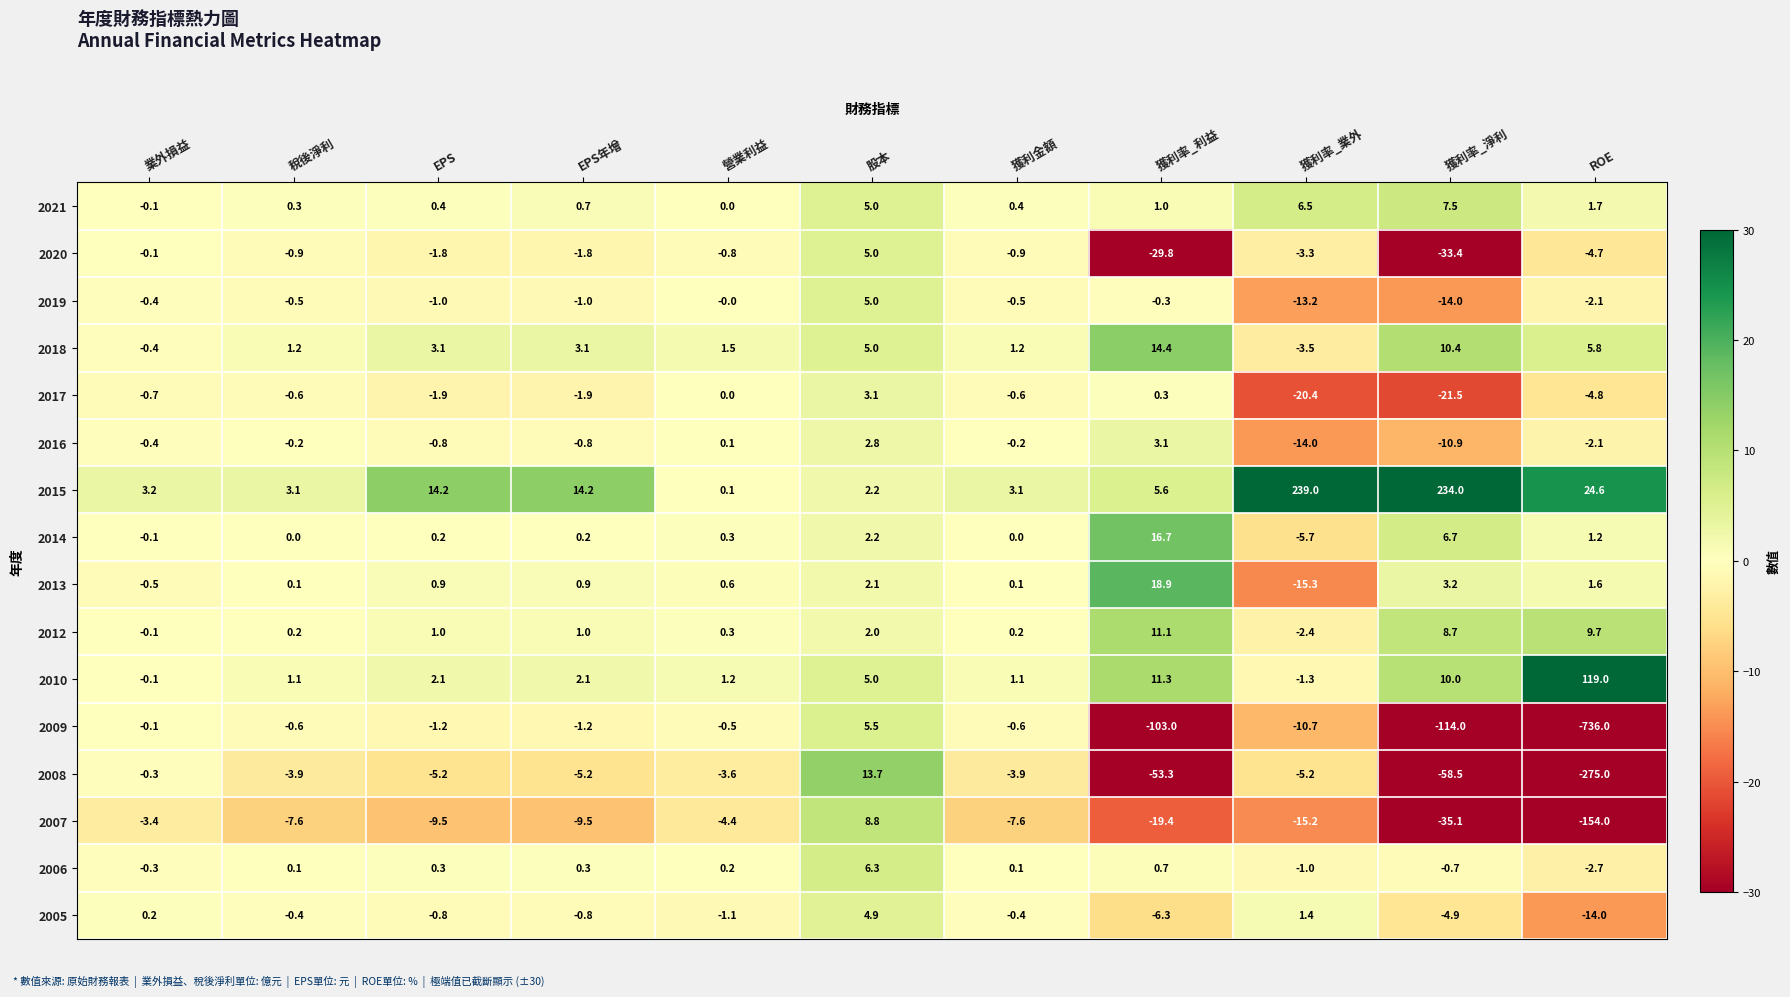

Between 業外損益 and EPS年增, which series saw the biggest shift?

2015